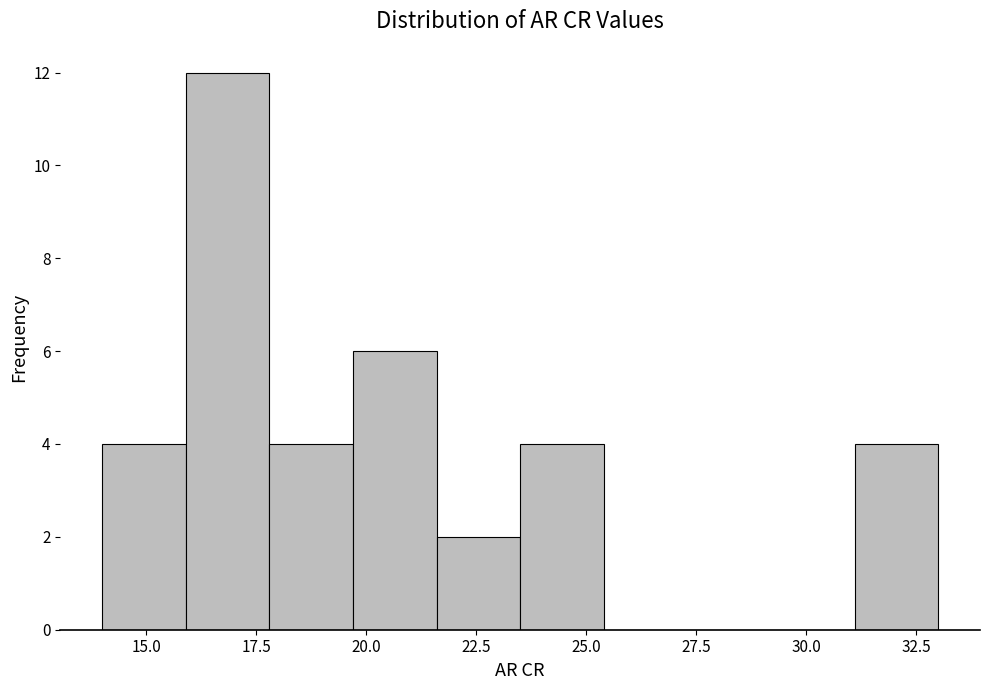

Around what value on the x-axis is the tallest bar? Give the approximate position of its centre, as read against the axis.

17.0